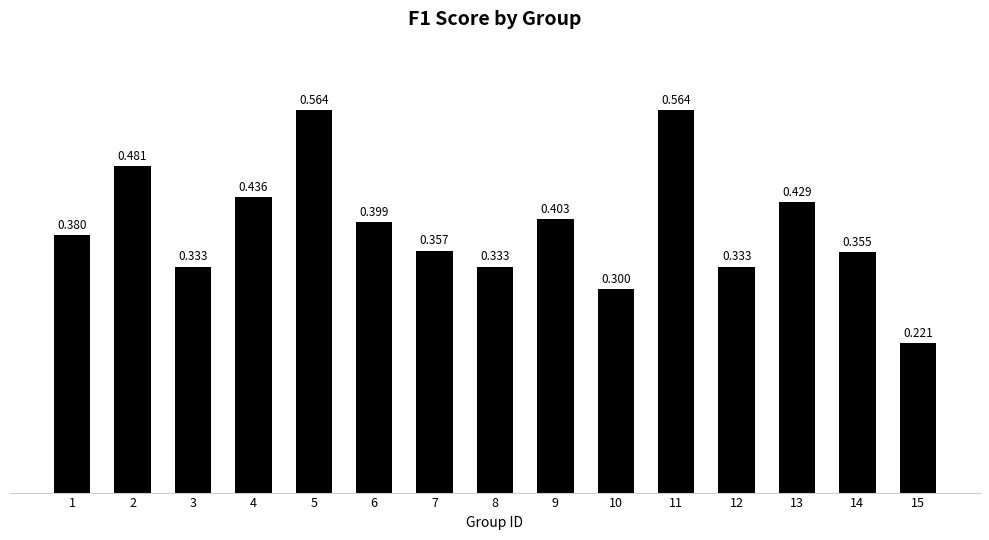

At which category does the chart reach its minimum across all series?

15